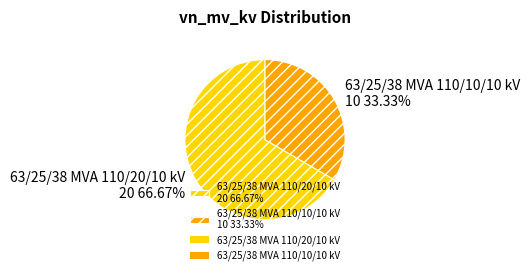

The 63/25/38 MVA 110/10/10 kV slice represents 33% of the pie. True or false?

True